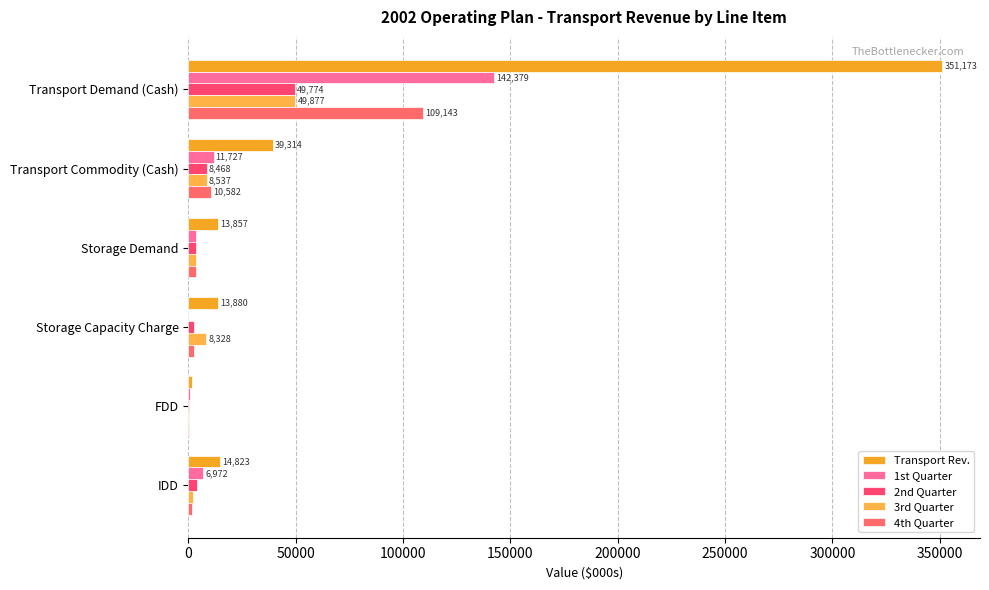

Count the number of categories in the chart.

6